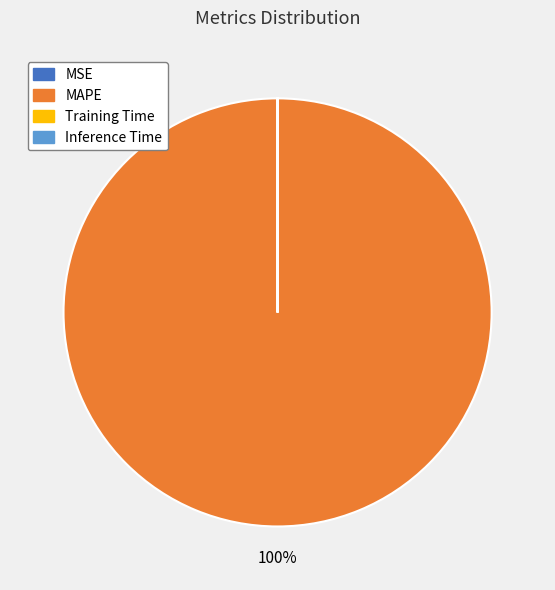

Does any single category account for the majority?

Yes